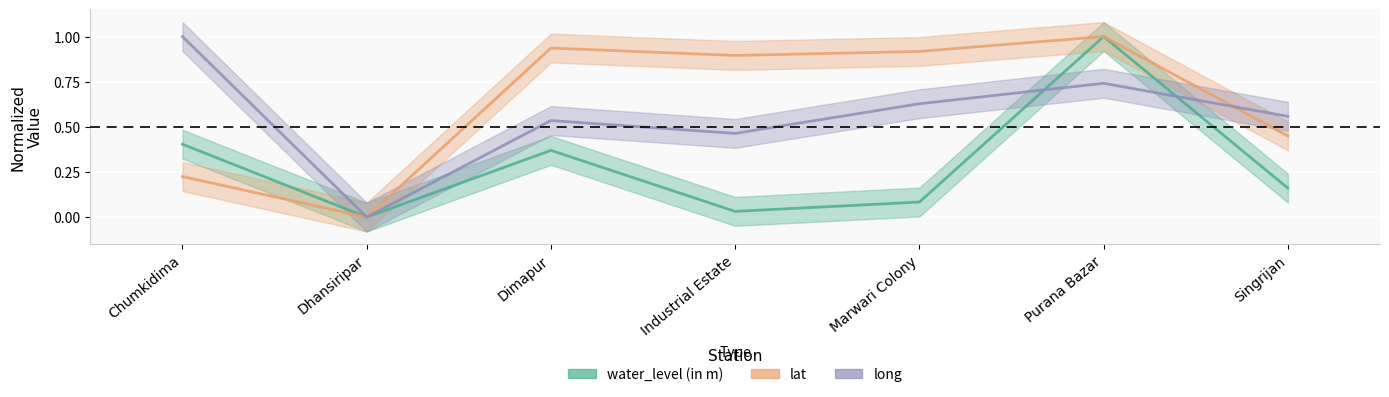

What is the label of the 3rd point from the right?

Marwari Colony